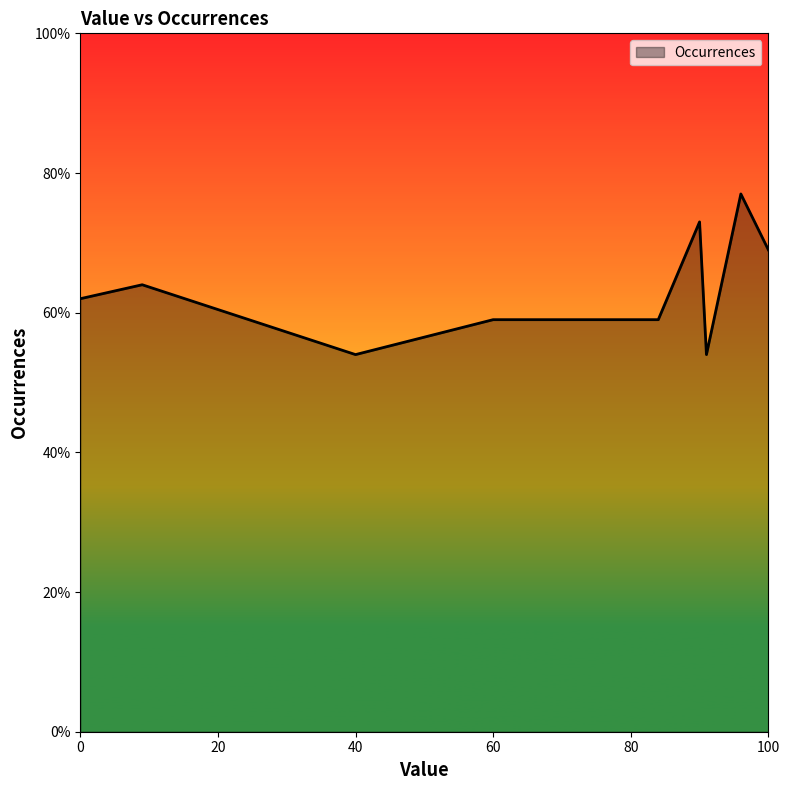

What is the difference between the maximum and minimum values?

23